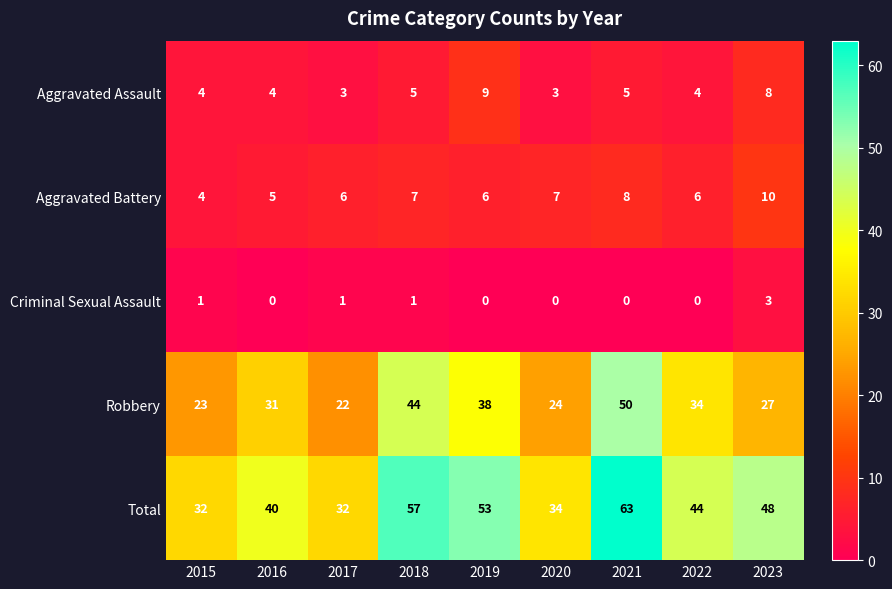

What is the minimum value for Aggravated Battery?

4